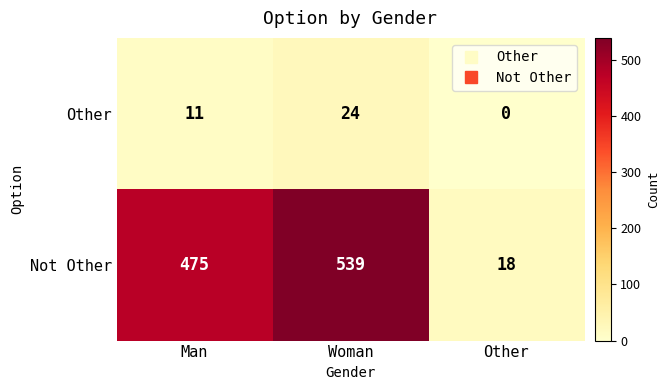

What is the average value of the Not Other series?

344